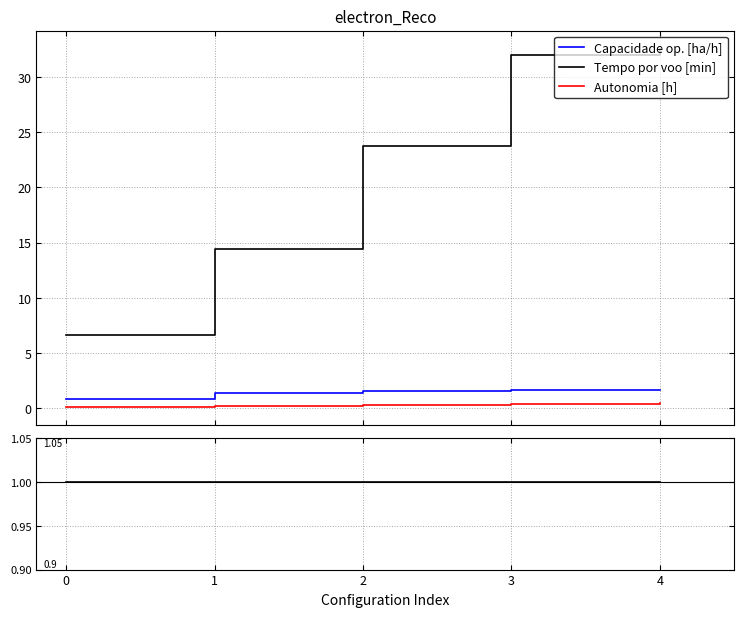

Rank the series at 1 from highest to lowest value.

Tempo por voo [min], Capacidade op. [ha/h], Autonomia [h]